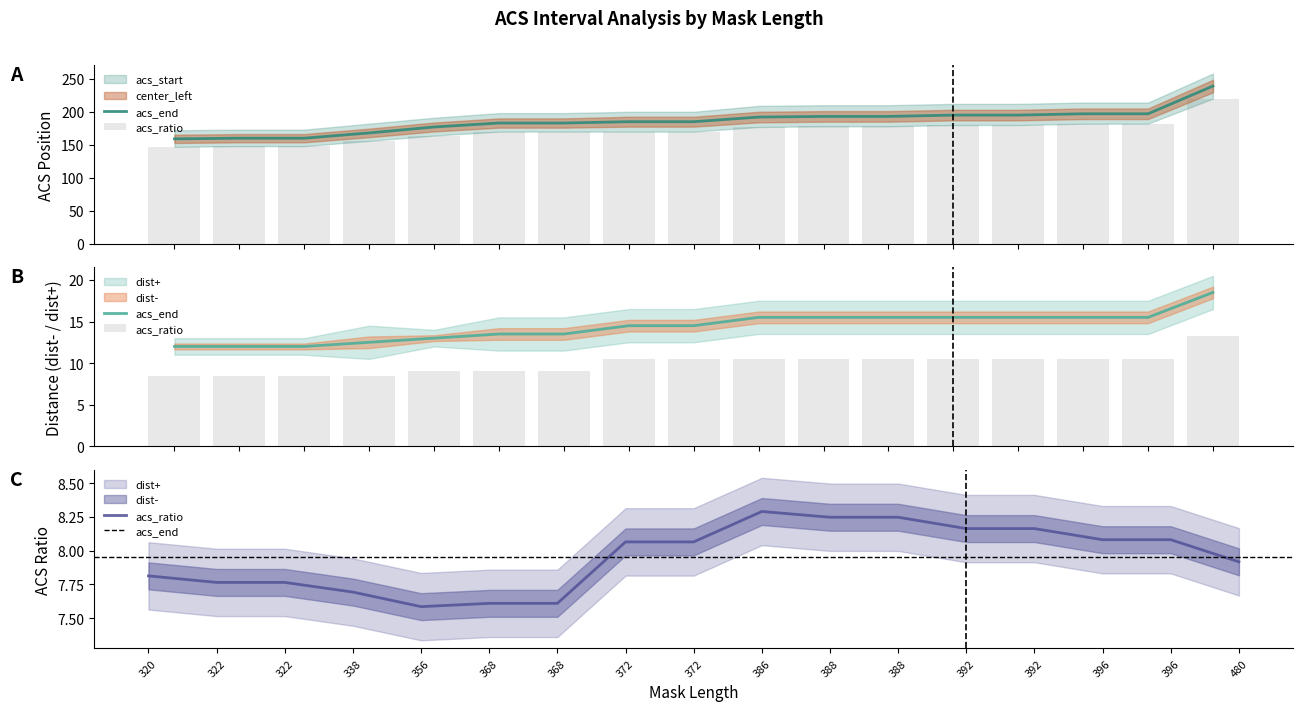

Is the value of acs_ratio at 356 greater than the value of dist- at 322?

No